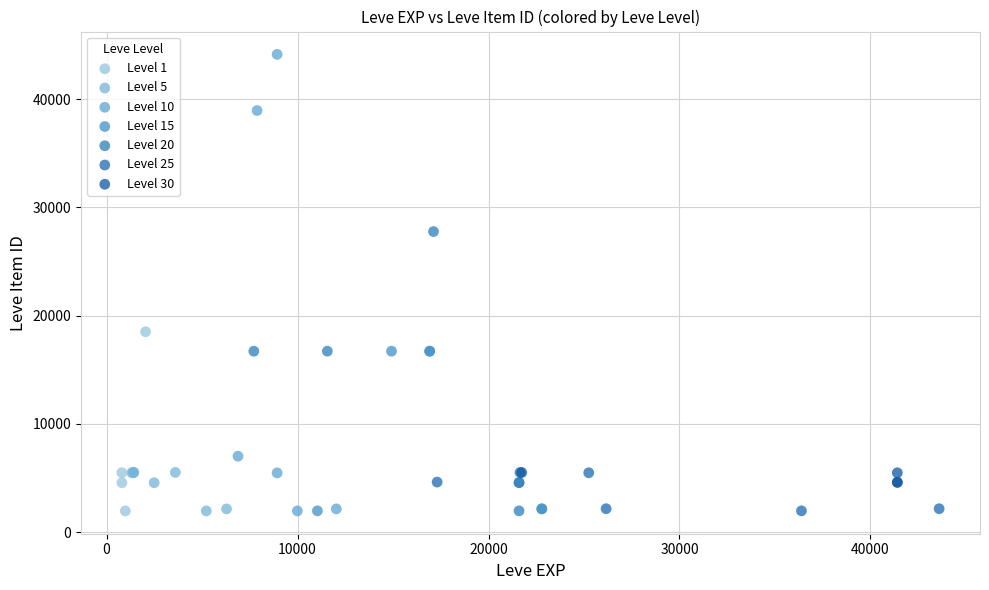

Which series contains the highest Y value?

Level 10